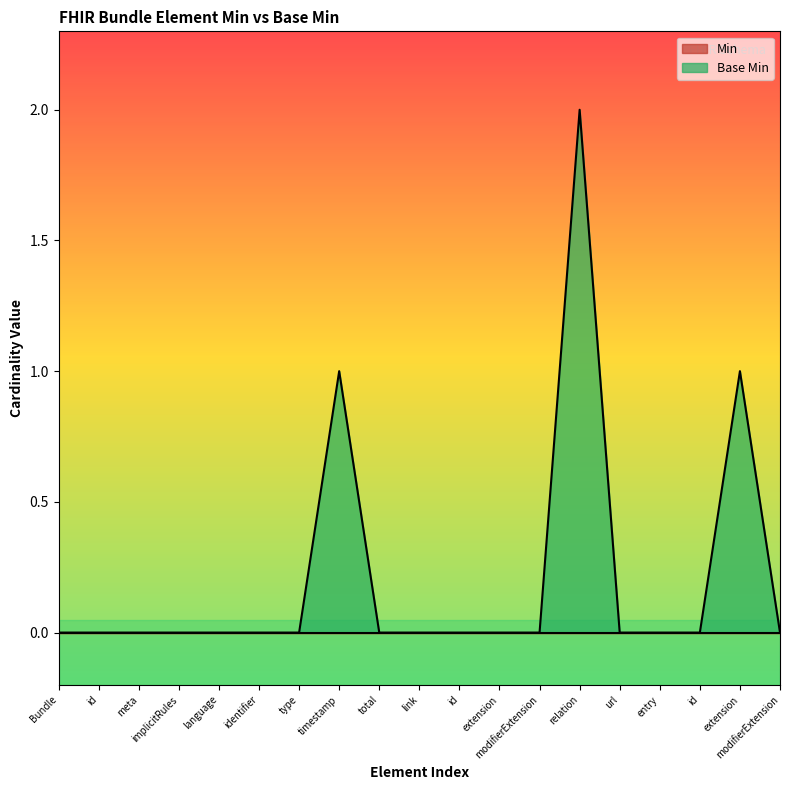

List the labels in order of value, smallest first.

Bundle, id, meta, implicitRules, language, identifier, type, total, link, id, extension, modifierExtension, url, entry, id, modifierExtension, timestamp, extension, relation